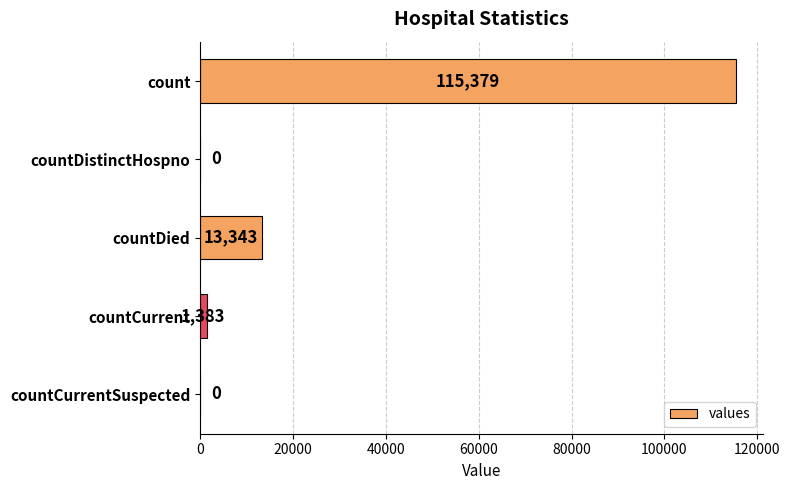

What is the change in value from count to countCurrentSuspected?

-115379